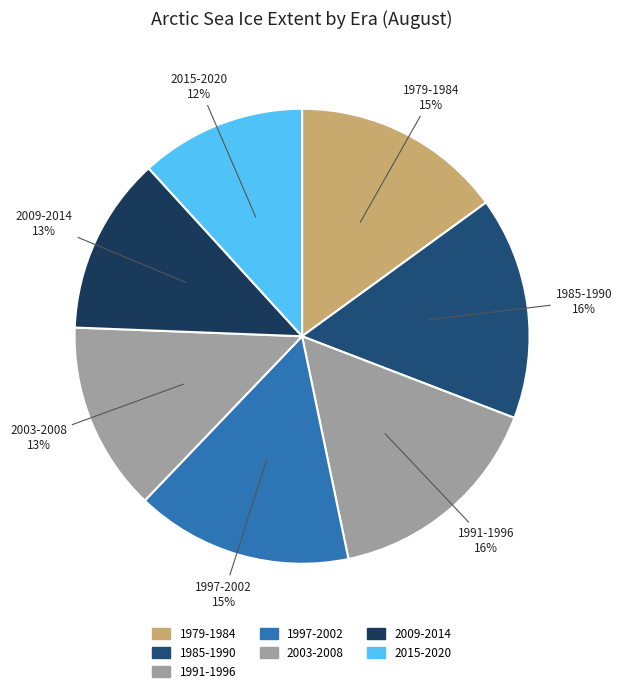

Is it true that 1991-1996 is 16% of the pie?

True